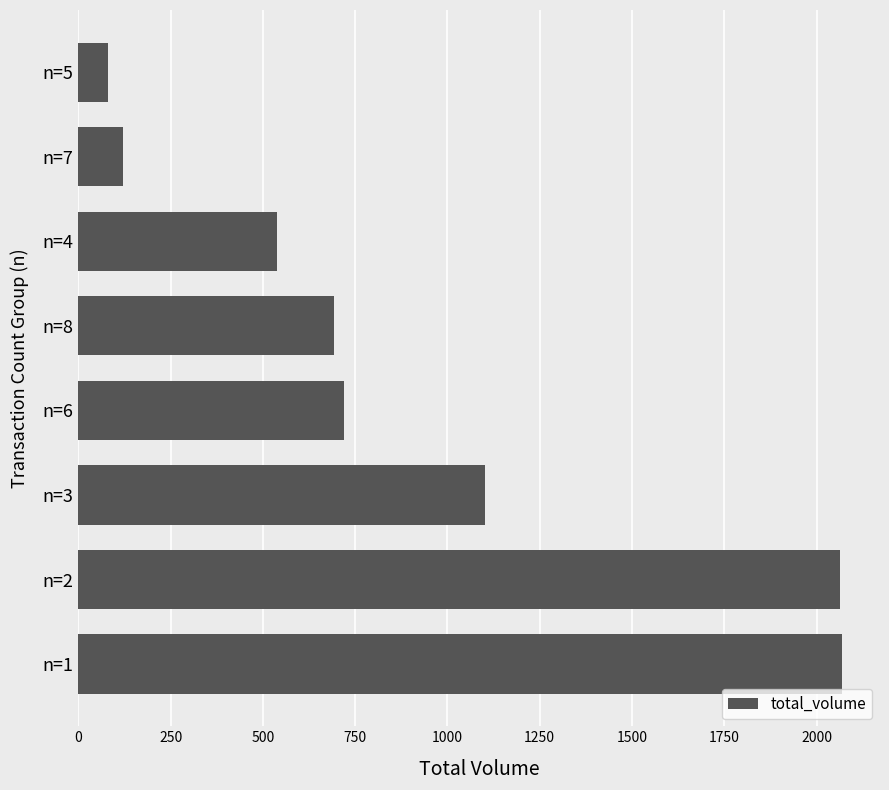

How many values are below 720?

4